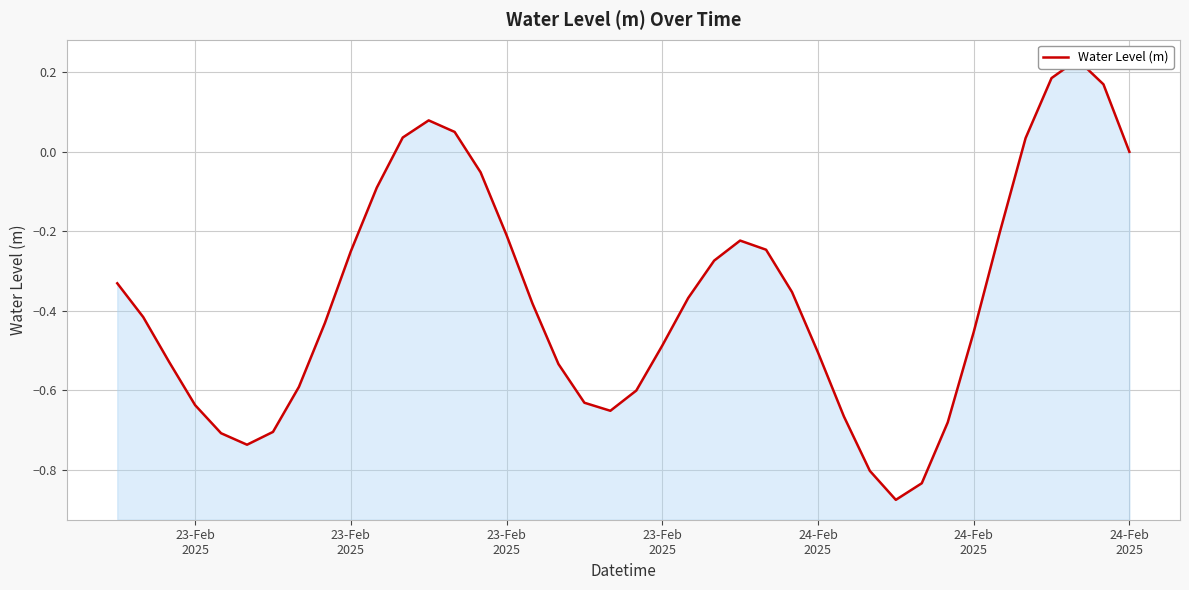

How many points are lower than both their immediate neighbors (excluding endpoints)?

3